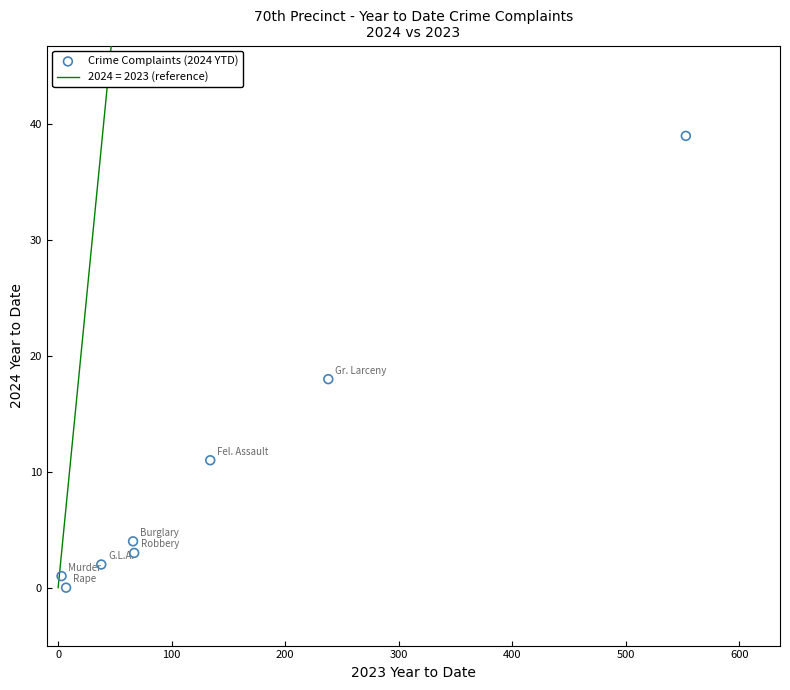

What Y value in the scatter plot is closest to 19?

18